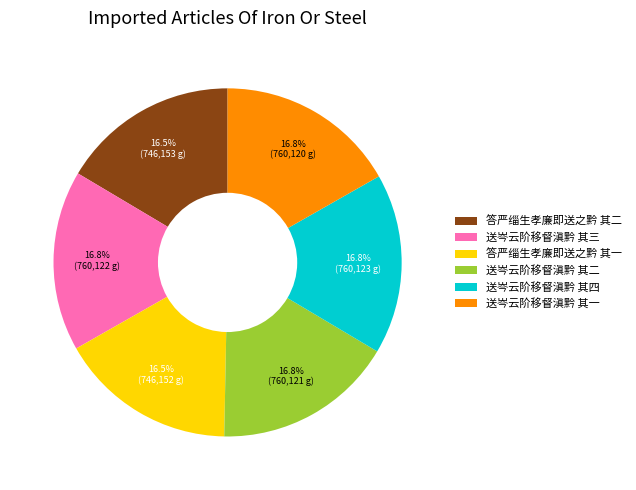

How much of the chart is everything except 送岑云阶移督滇黔 其三?

83.2%